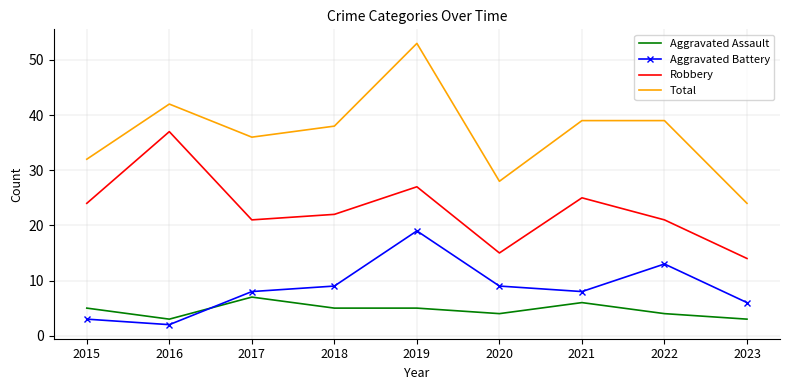

List the series in order of their peak value, lowest first.

Aggravated Assault, Aggravated Battery, Robbery, Total